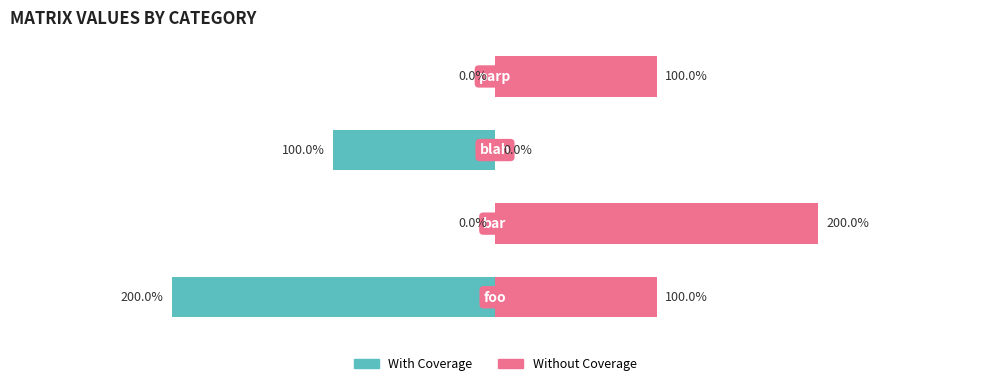

List the series in order of their overall mean, highest first.

Without Coverage, With Coverage